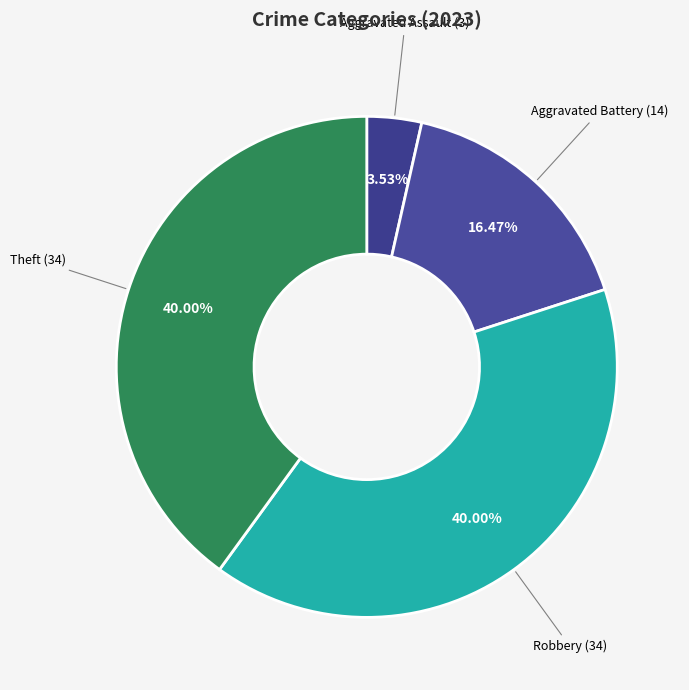

How many slices are in this pie chart?

4